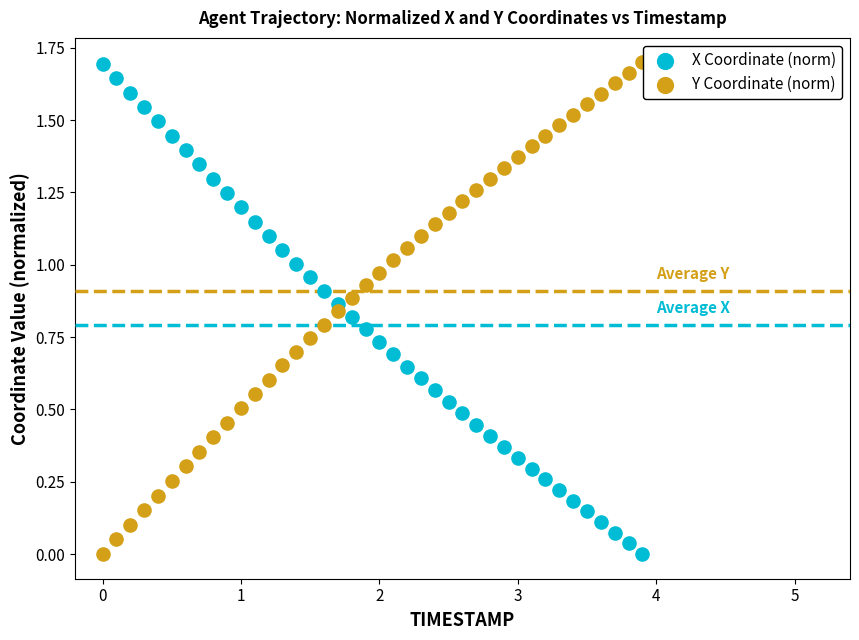

Across all data points, what is the range of X values (max minus min)?

3.9